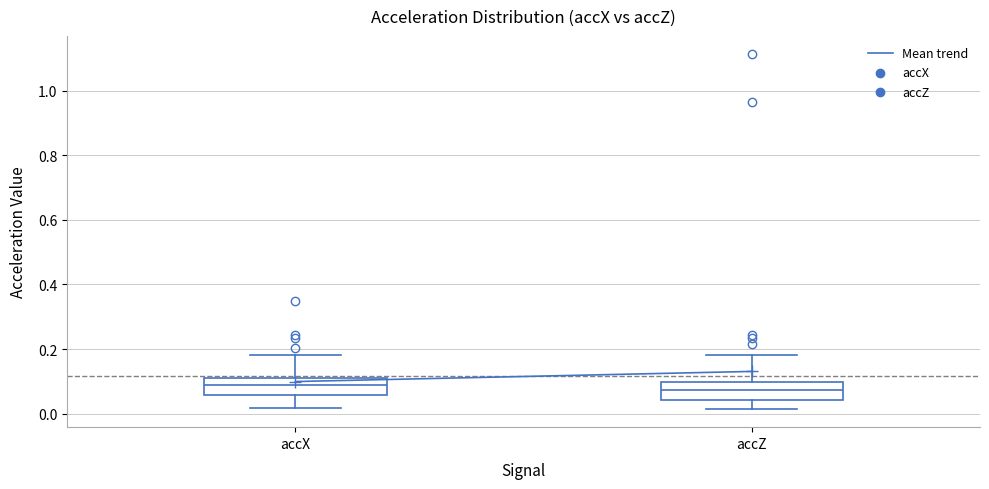

Reading left to right, transcribe this box plot: for each box, give where its median line is, the range the box spans, and where its two whiskers end, as read against the y-axis. The values are not printed on the chart, so give them approximately, as read against the axis.

accX: median 0.08, box 0.06 to 0.12, whiskers 0.02 to 0.18
accZ: median 0.08, box 0.04 to 0.10, whiskers 0.02 to 0.18